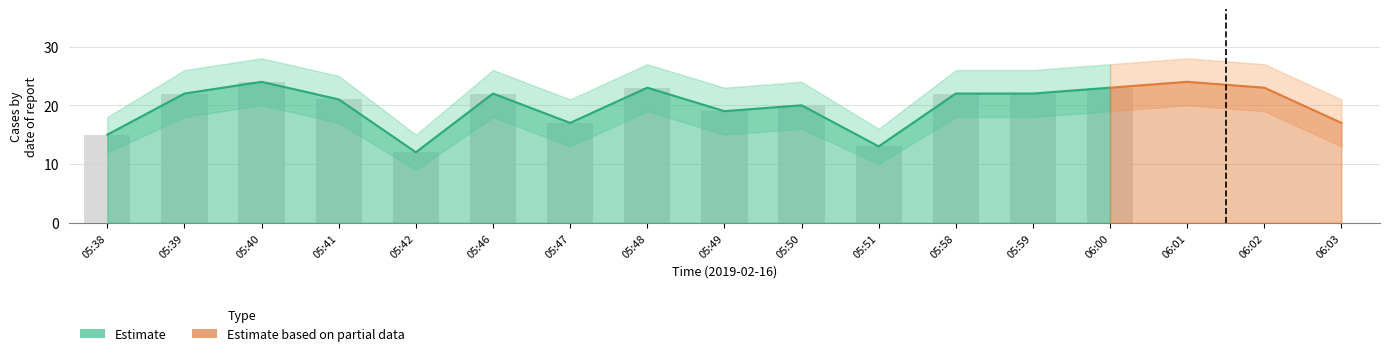

Reading left to right, transcribe all the data shown in this chart.

Estimate: 15	22	24	21	12	22	17	23	19	20	13	22	22	23	24	23	17
Estimate_upper: 18	26	28	25	15	26	21	27	23	24	16	26	26	27	28	27	21
Estimate_lower: 12	18	20	17	9	18	13	19	15	16	10	18	18	19	20	19	13